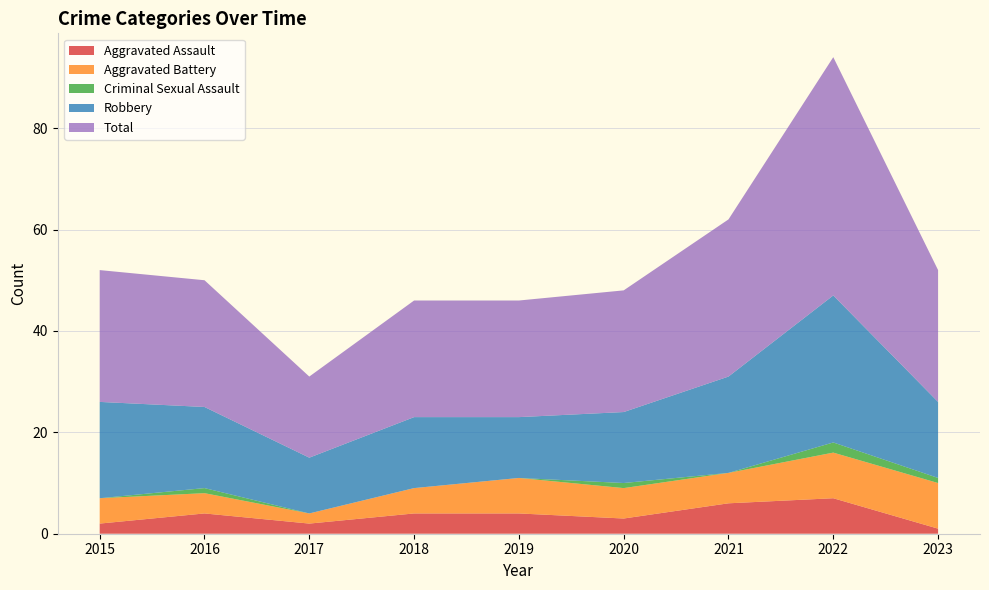

Reading right to left, what are all the values shown in this chart?

Aggravated Assault: 2023=1	2022=7	2021=6	2020=3	2019=4	2018=4	2017=2	2016=4	2015=2
Aggravated Battery: 2023=9	2022=9	2021=6	2020=6	2019=7	2018=5	2017=2	2016=4	2015=5
Criminal Sexual Assault: 2023=1	2022=2	2021=0	2020=1	2019=0	2018=0	2017=0	2016=1	2015=0
Robbery: 2023=15	2022=29	2021=19	2020=14	2019=12	2018=14	2017=11	2016=16	2015=19
Total: 2023=26	2022=47	2021=31	2020=24	2019=23	2018=23	2017=16	2016=25	2015=26